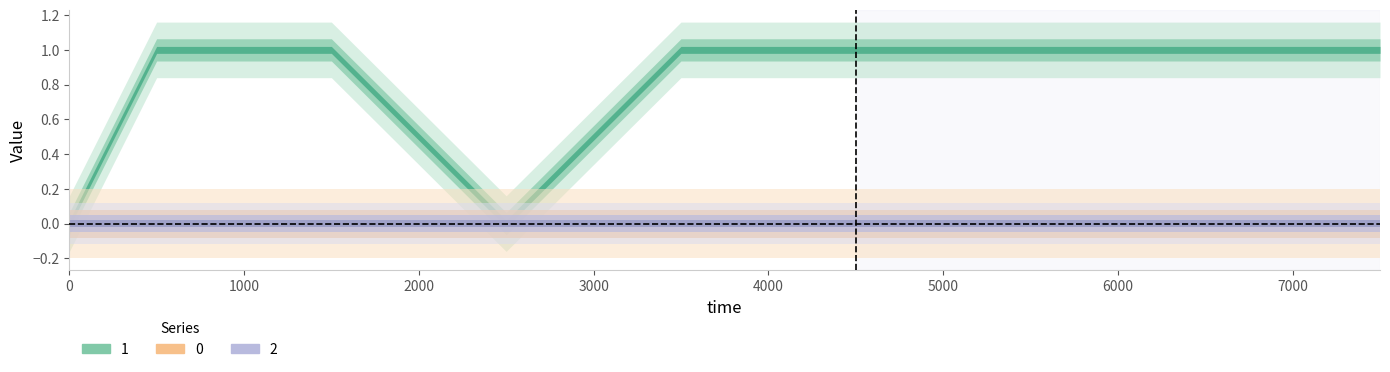

True or false: 0 and 1 intersect in this chart.

False